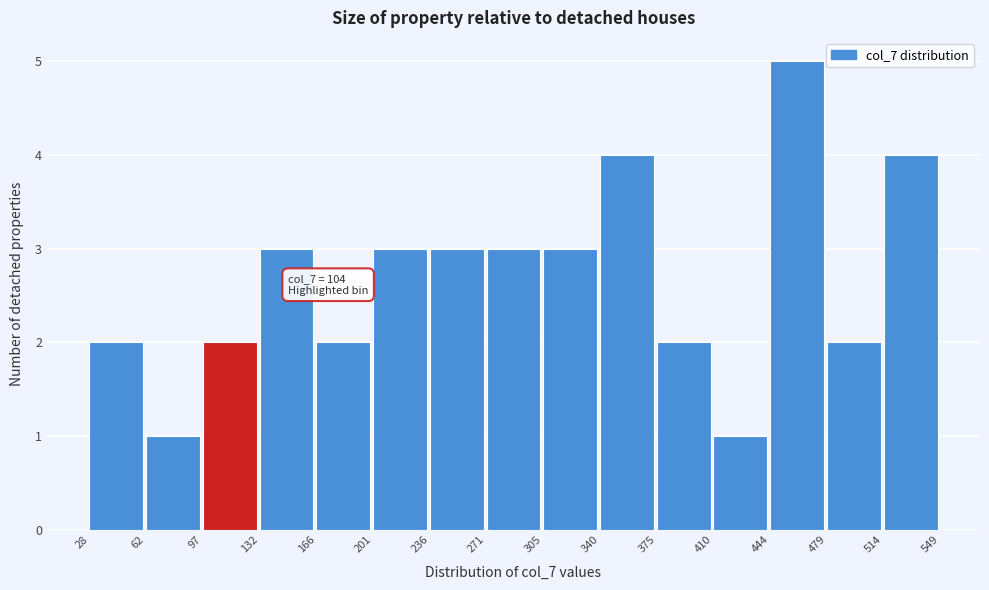

Over which range of the x-axis is the bar tallest?

444 to 479